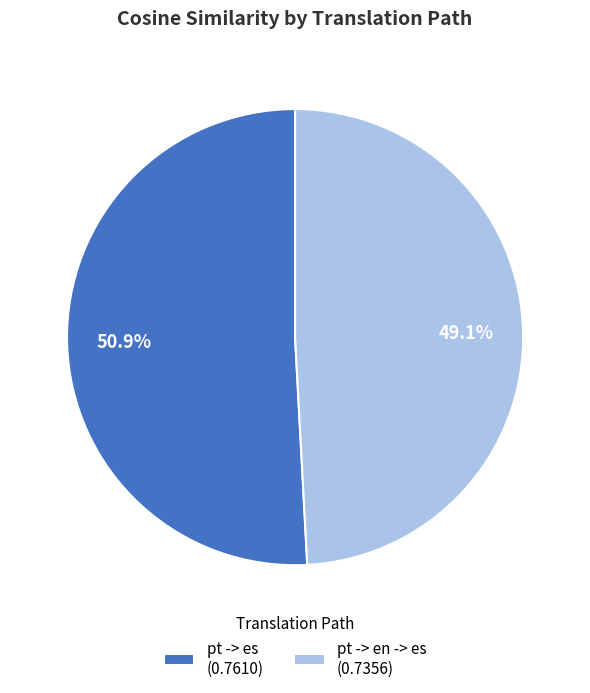

Which category has the smallest portion of the pie?

pt -> en -> es